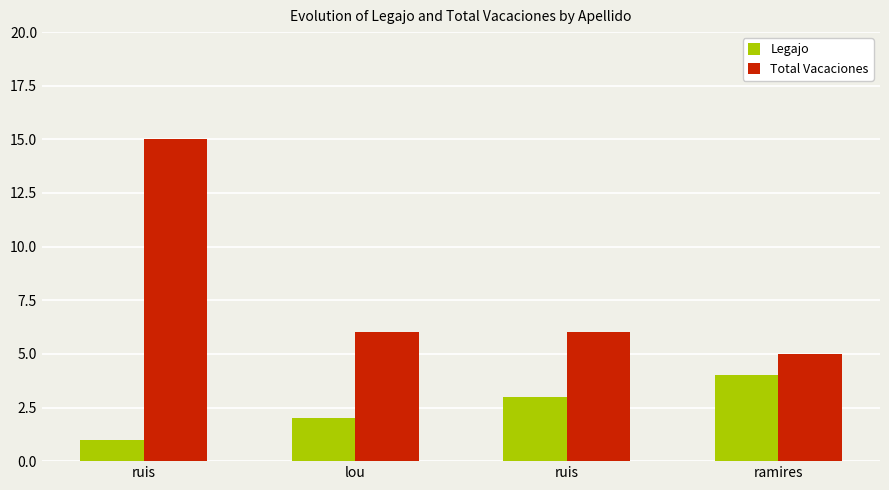

What is the sum of all Legajo values?

10